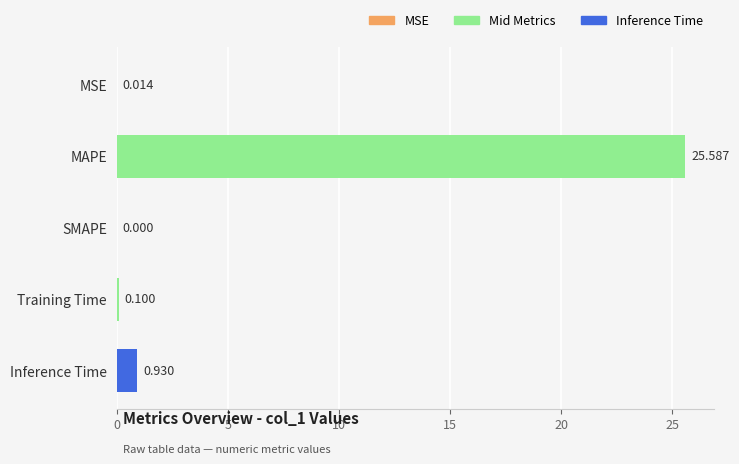

Are the bars horizontal?

Yes